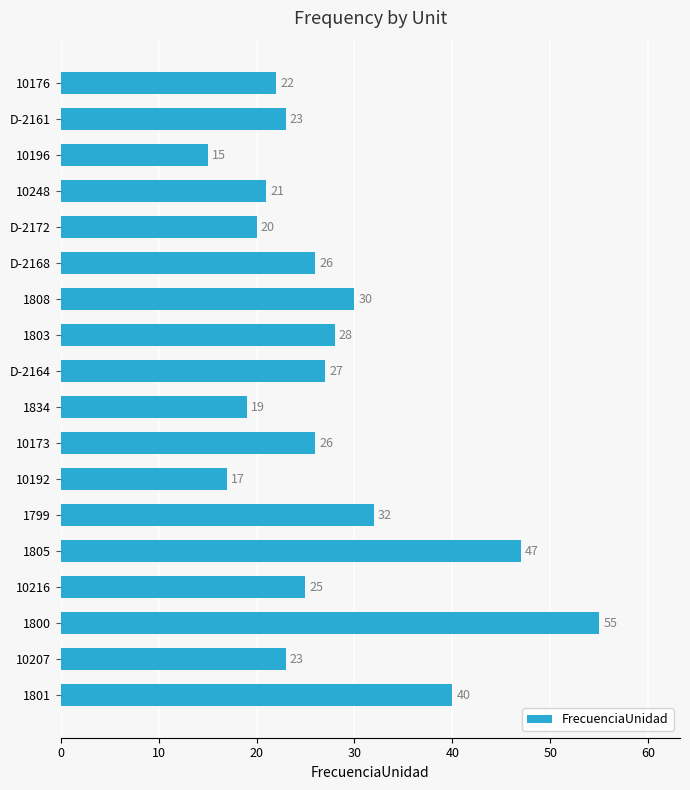

The value at 1834 is 19. True or false?

True